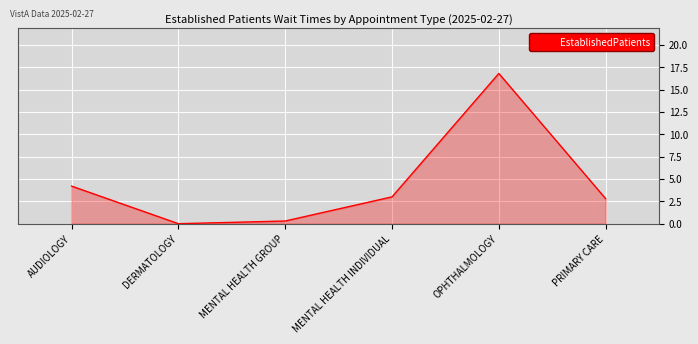

What is the change in value from DERMATOLOGY to MENTAL HEALTH INDIVIDUAL?

+3.0